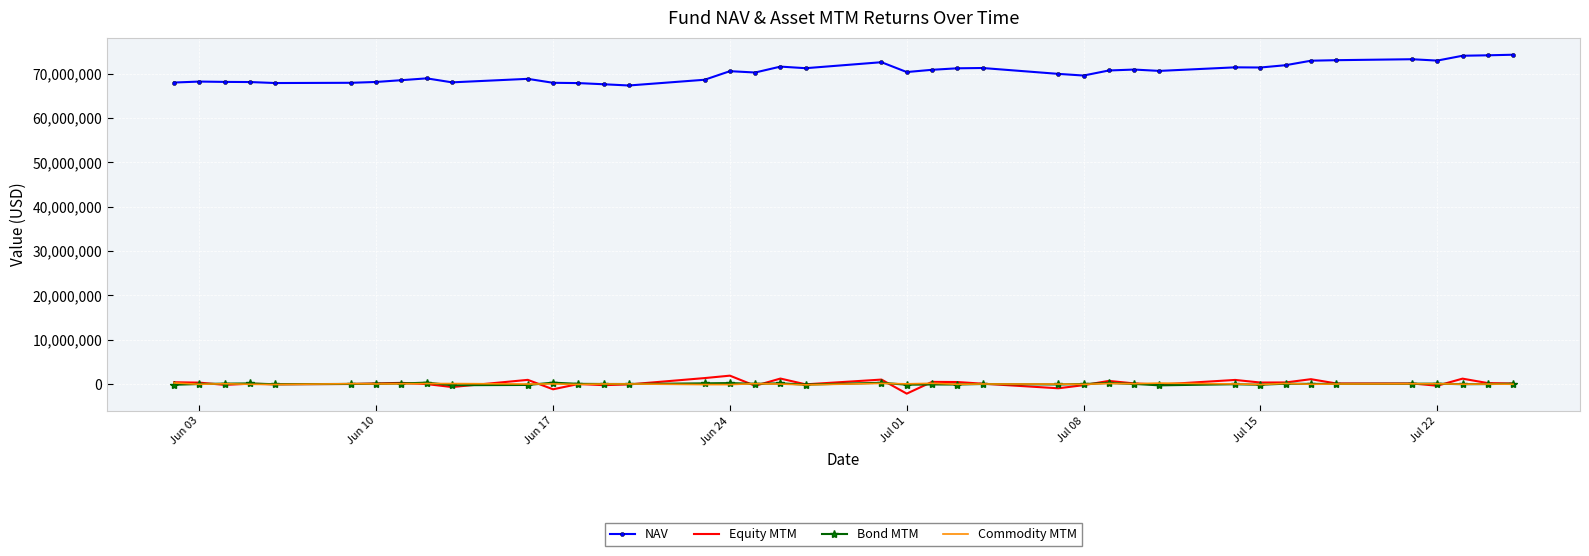

Which series has the largest total across all categories?

NAV